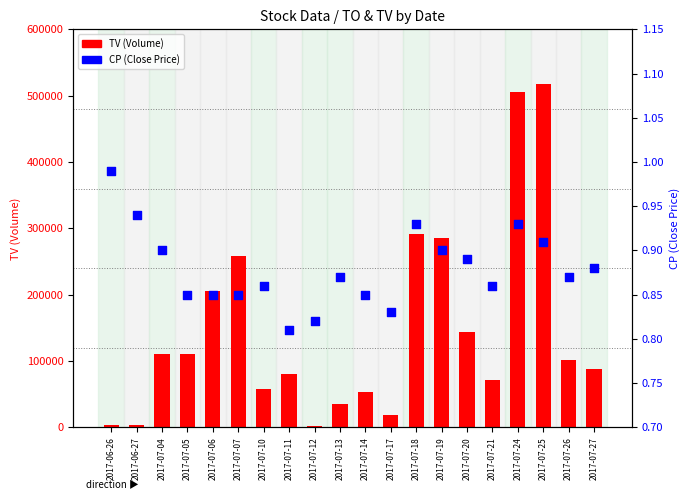

At which category is the sum across all series the highest?

2017-07-25